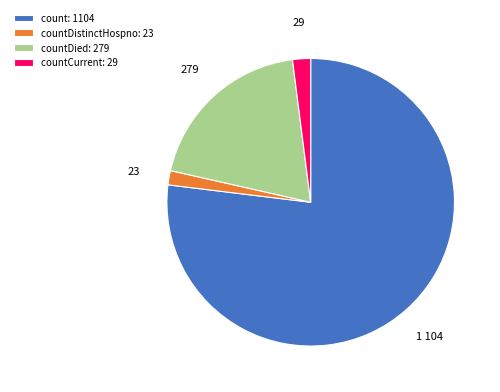

Is there any slice that represents more than half of the pie?

Yes